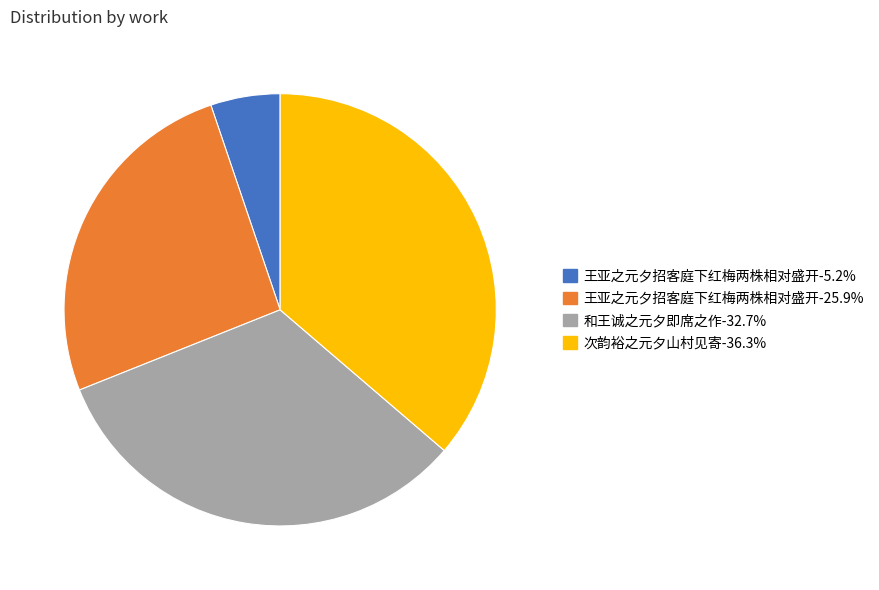

Approximately how many times larger is the value at 次韵裕之元夕山村见寄-36.3% compared to 王亚之元夕招客庭下红梅两株相对盛开-5.2%?

7.0